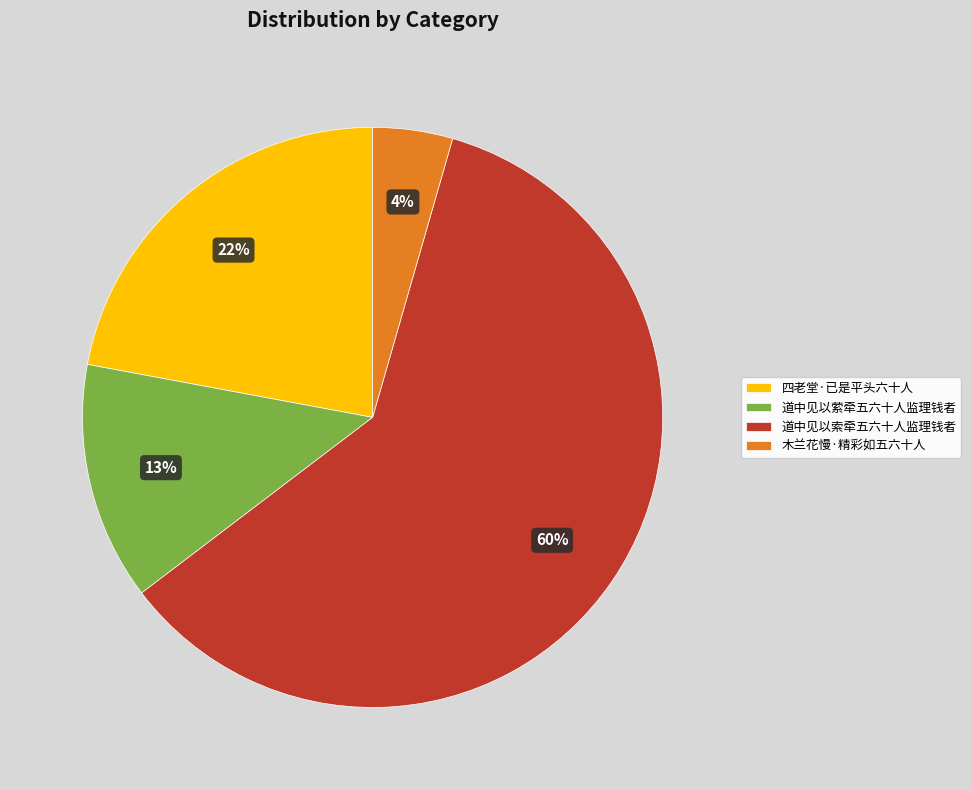

Rank the categories by value from lowest to highest.

木兰花慢·精彩如五六十人, 道中见以萦牵五六十人监理钱者, 四老堂·已是平头六十人, 道中见以索牵五六十人监理钱者